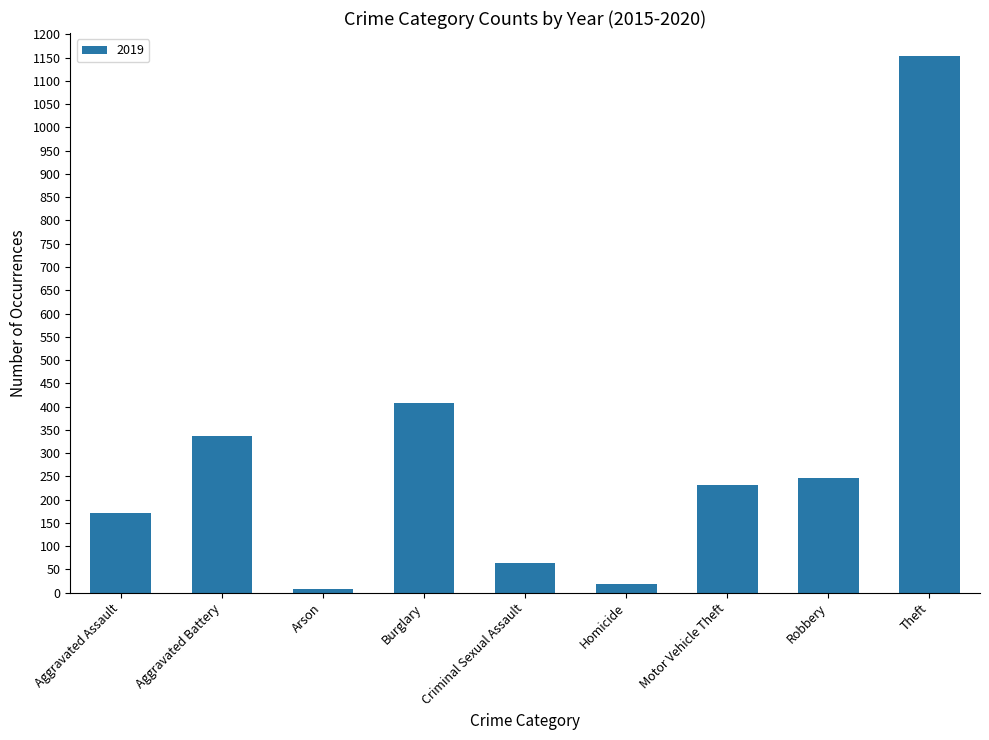

At which category does the chart reach its minimum across all series?

Arson